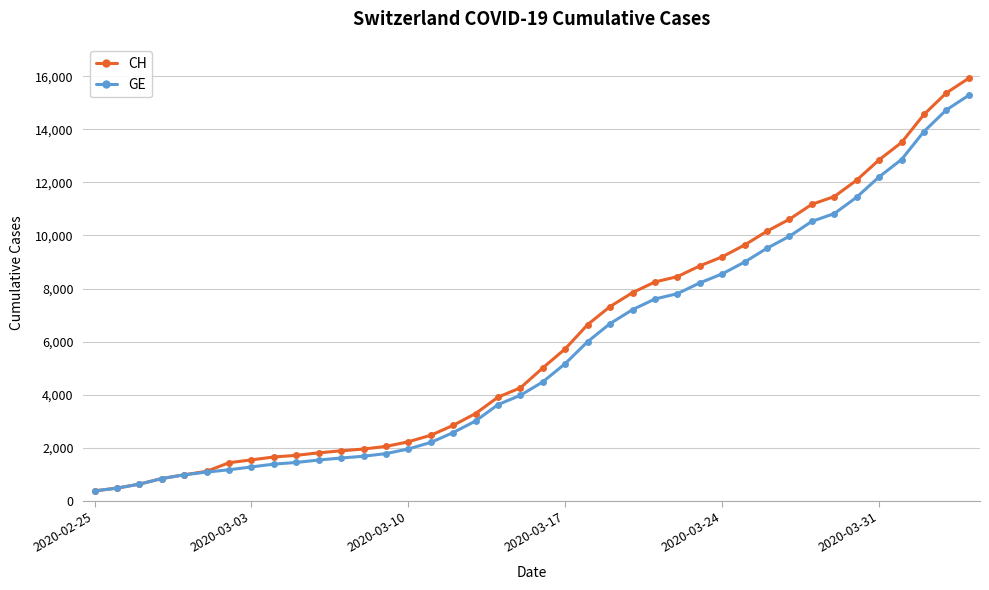

Count the number of data series in this chart.

2